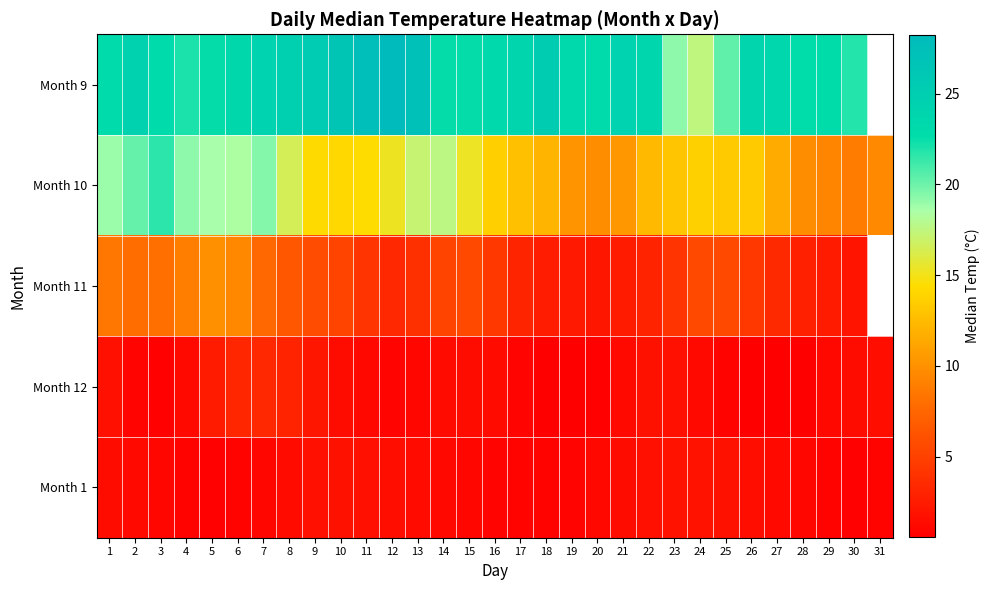

What is the difference between the highest and lowest values at 3?

22.2